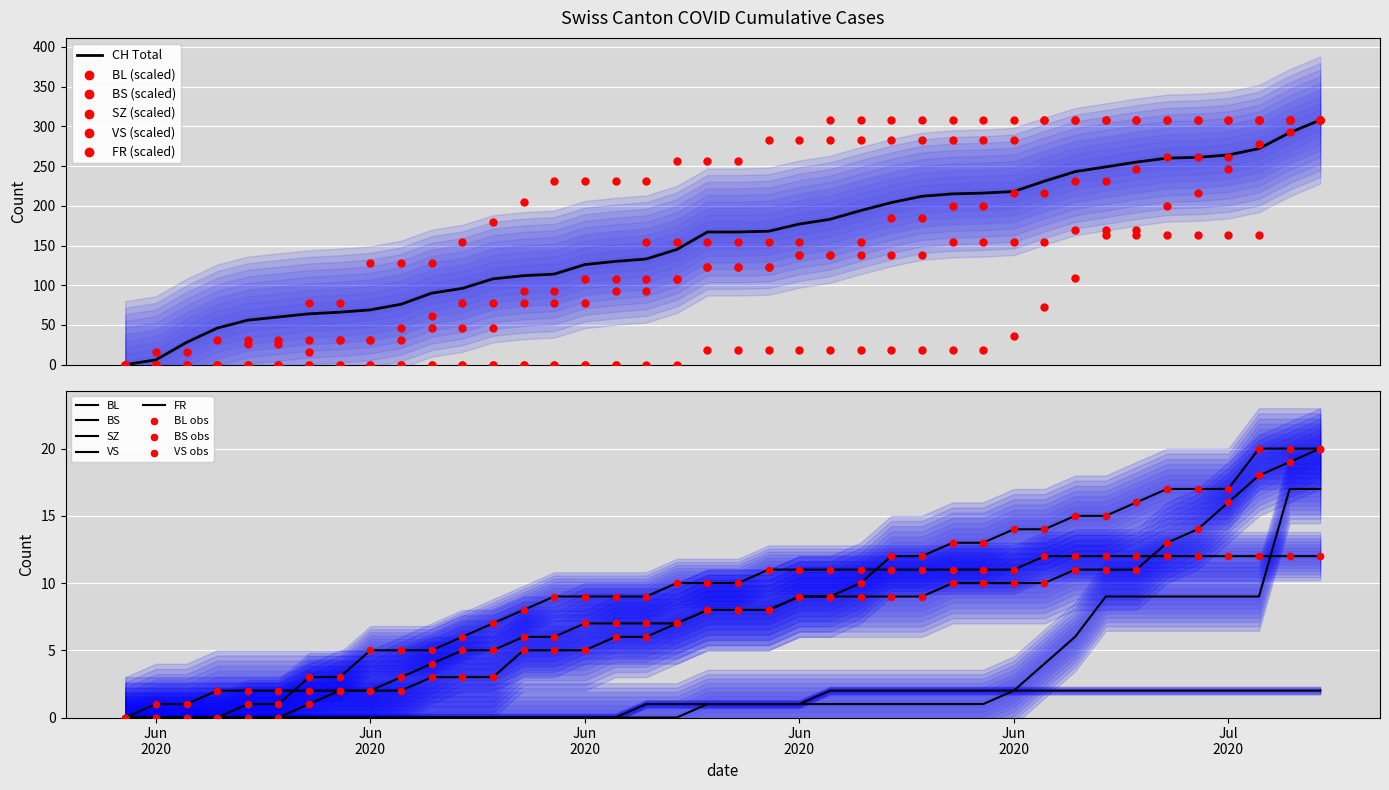

At how many categories does at least one series exceed 118?

32